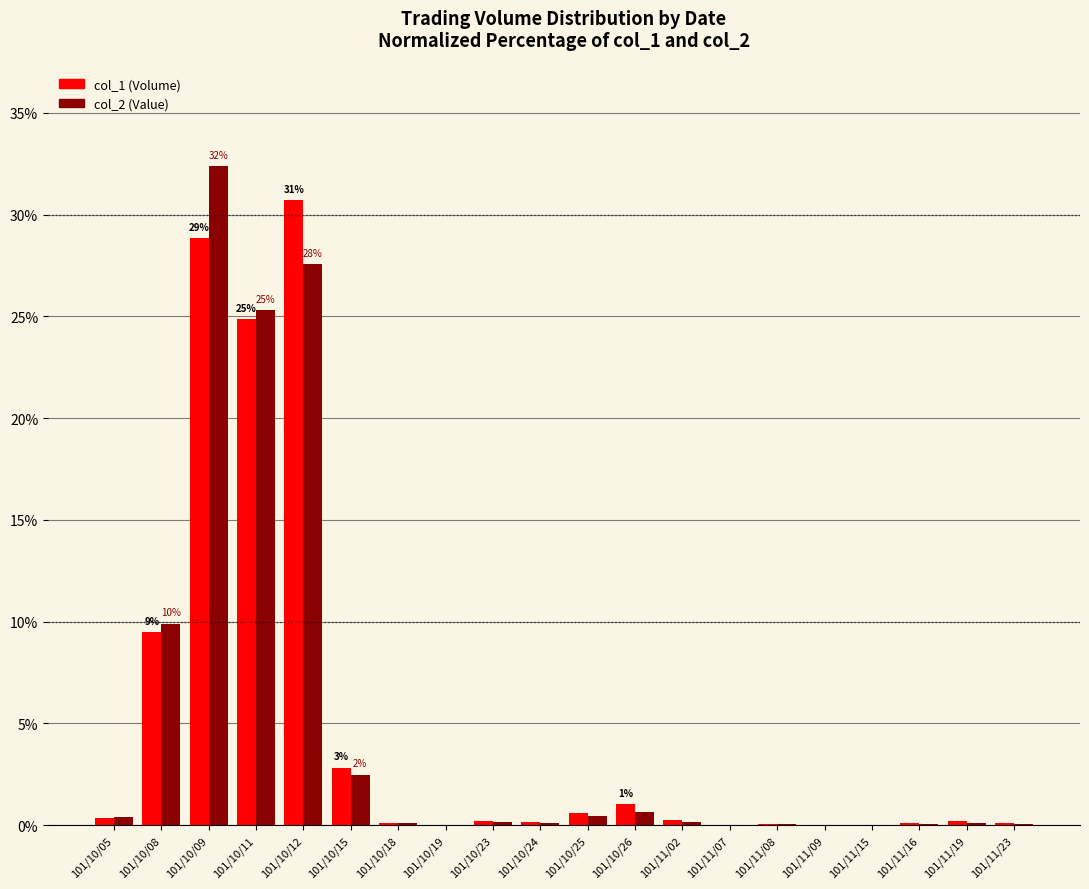

What is the total value across all series at 101/10/11?

50.2